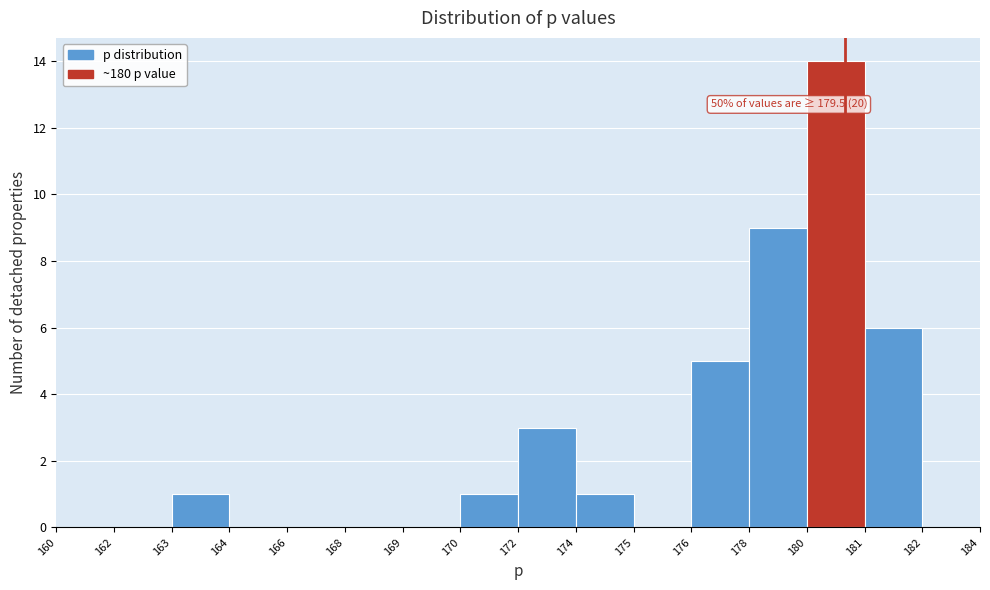

Reading left to right, list all the values displayed in this chart.

160=0	162=0	163=1	164=0	166=0	168=0	169=0	170=1	172=3	174=1	175=0	176=5	178=9	180=14	181=6	182=0